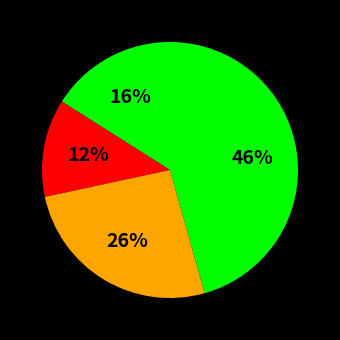

What is the smallest slice in the pie chart?

2